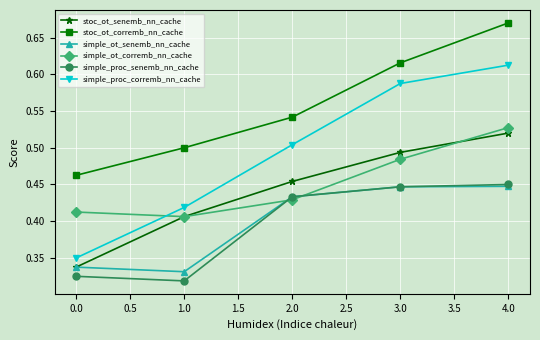

What is the difference between the highest and lowest values at 1.0?

0.2